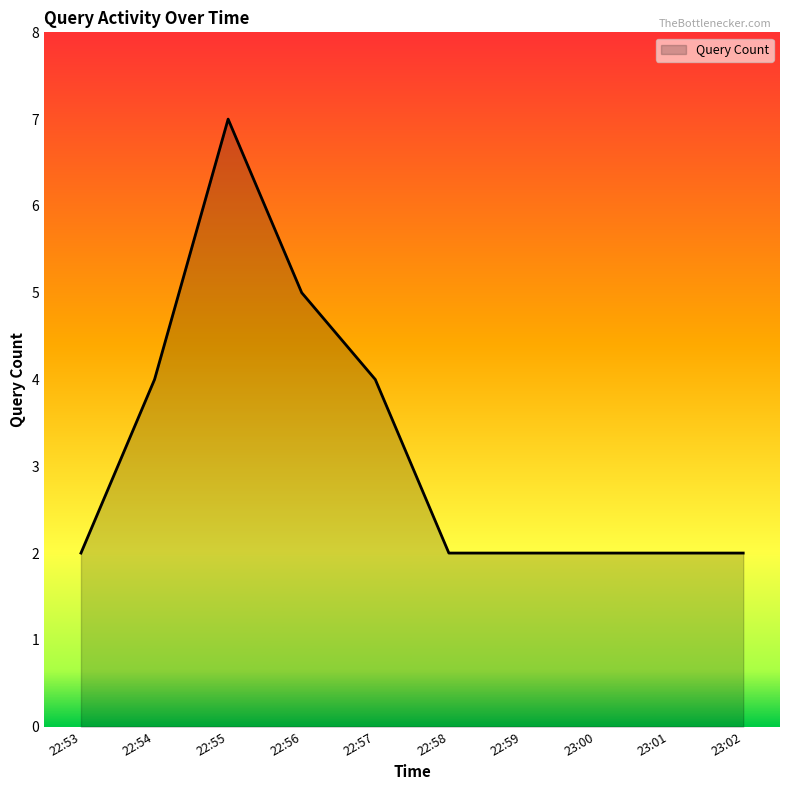

The chart shows a value of 2 at 23:02. True or false?

True